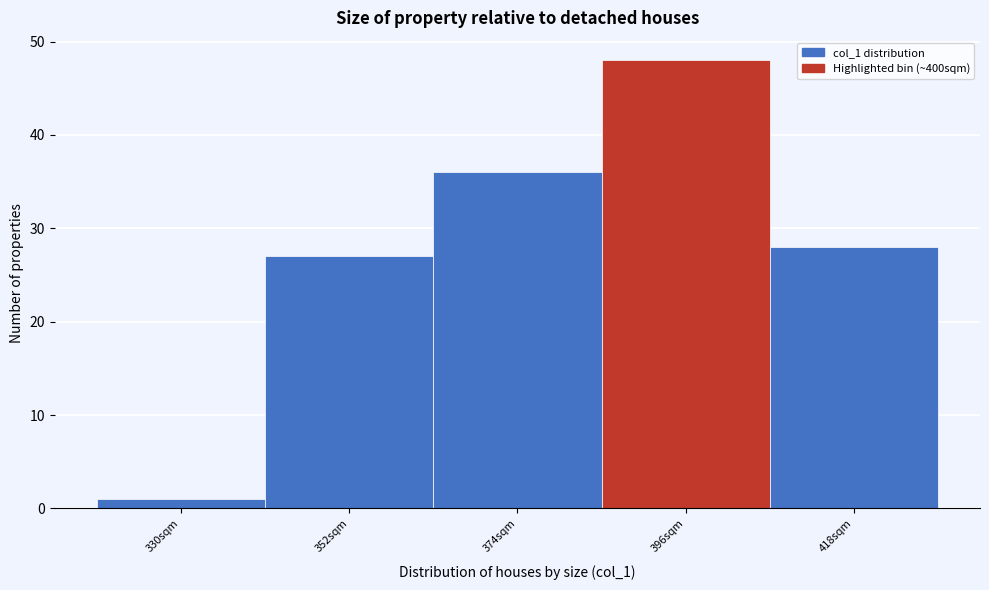

Reading left to right, list all the values displayed in this chart.

330sqm=1	352sqm=27	374sqm=36	396sqm=48	418sqm=28